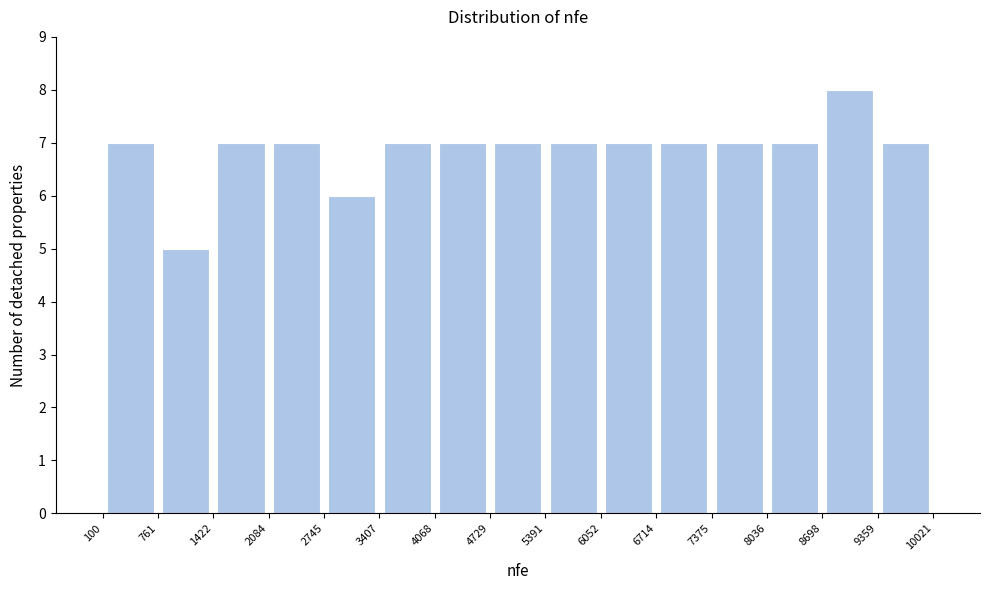

Over which range of the x-axis is the bar tallest?

8698 to 9359